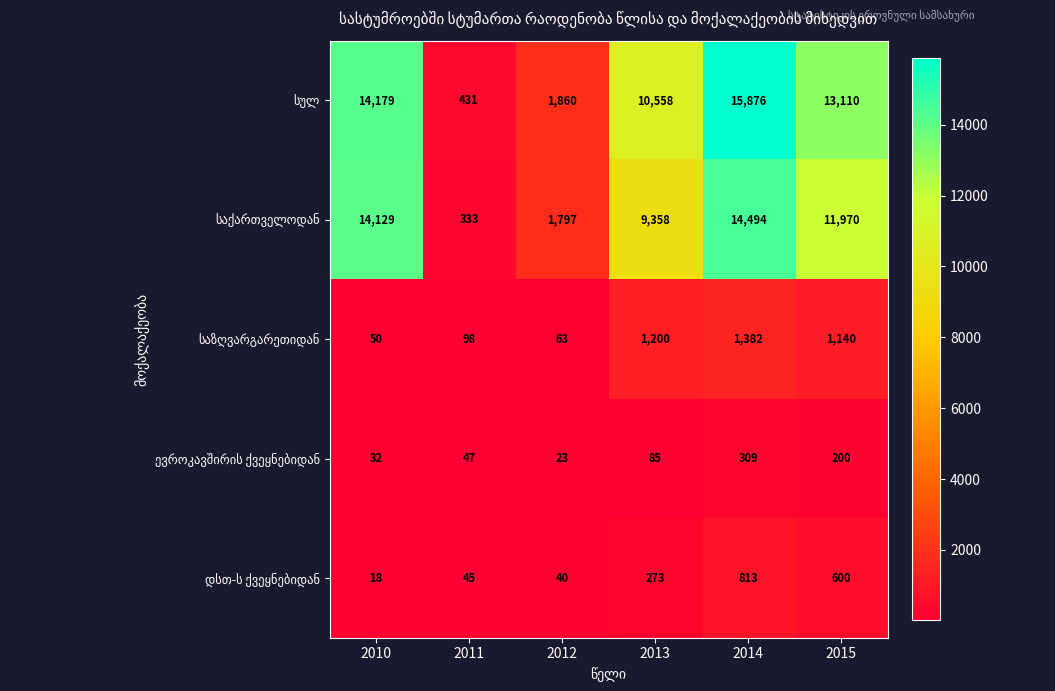

At how many categories does at least one series exceed 10993?

3